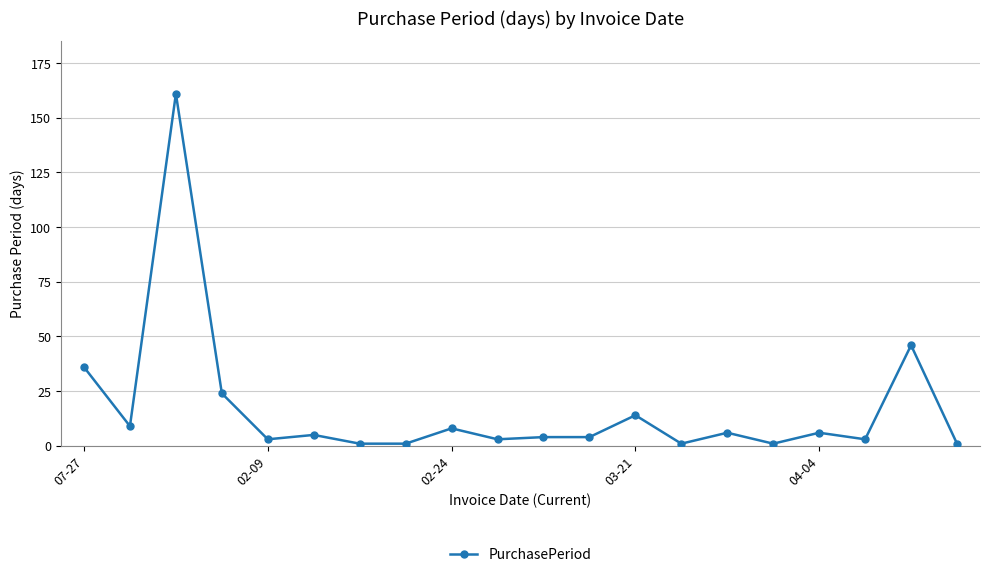

True or false: the data has more than 0 interior local peaks.

True